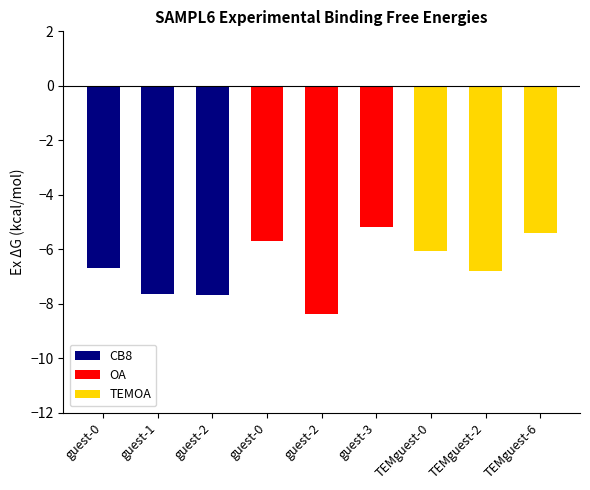

Reading left to right, extract all data points from this chart.

CB8: -6.7	-7.7	-7.7
OA: -5.7	-8.4	-5.2
TEMOA: -6.1	-6.8	-5.4